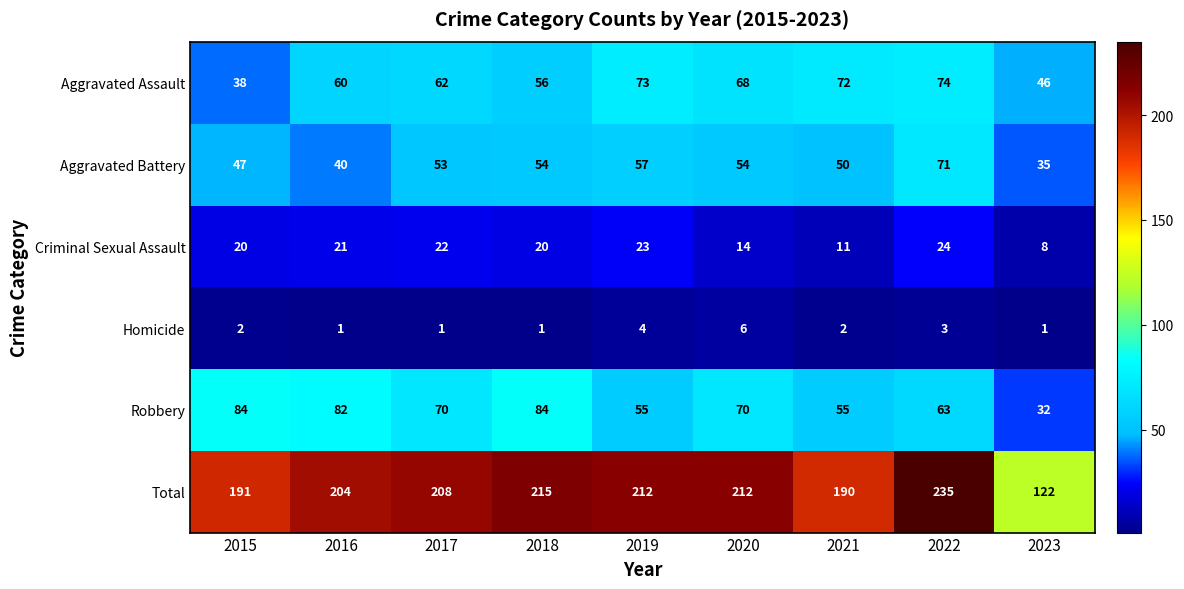

Read the Aggravated Battery value at 2016, to the nearest 5.

40